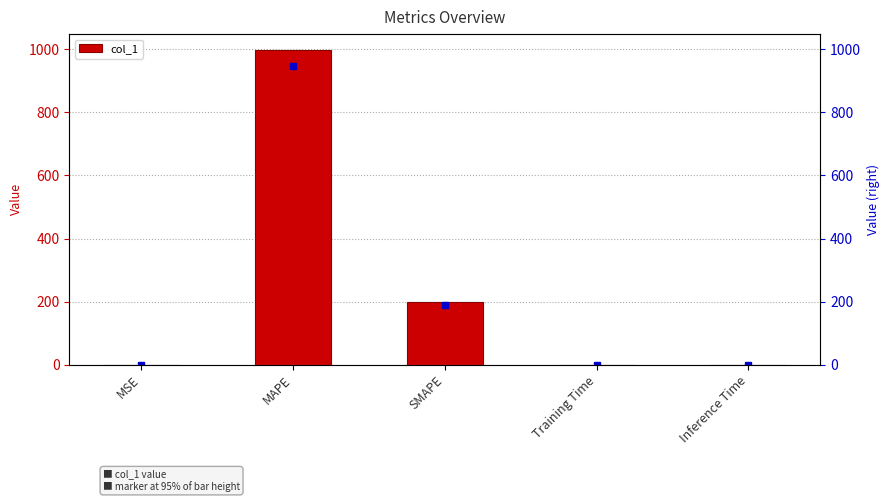

At which category does the chart reach its peak across all series?

MAPE